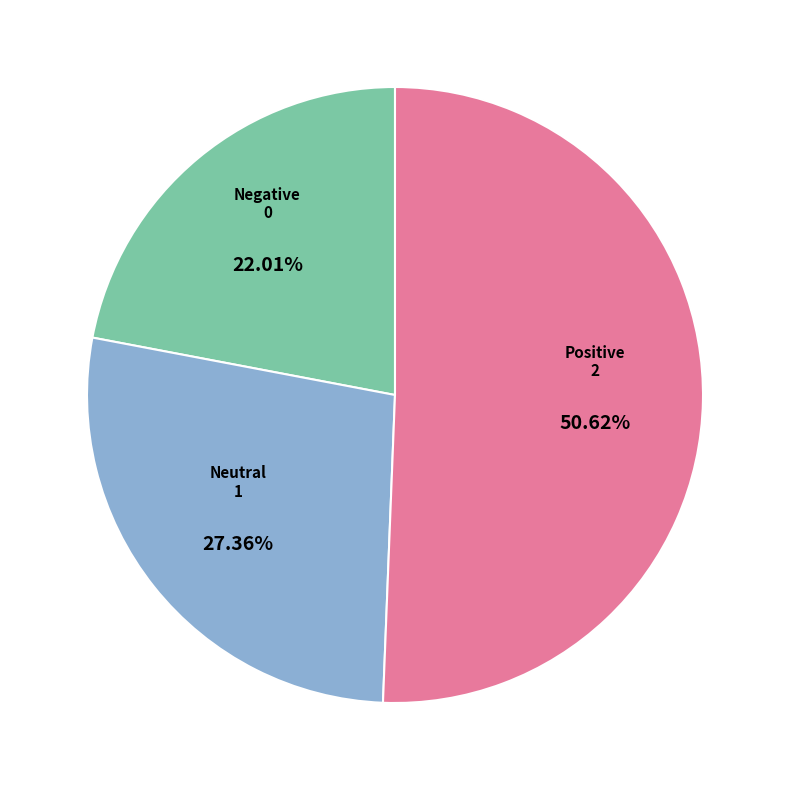

Is there a majority slice in this chart?

Yes